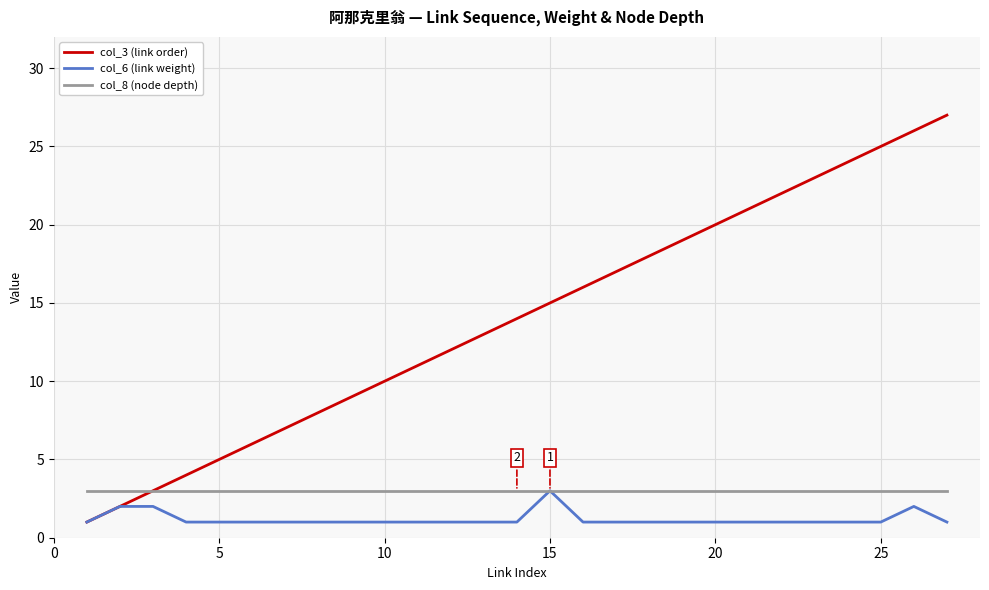

What is the maximum value shown in the chart?

27